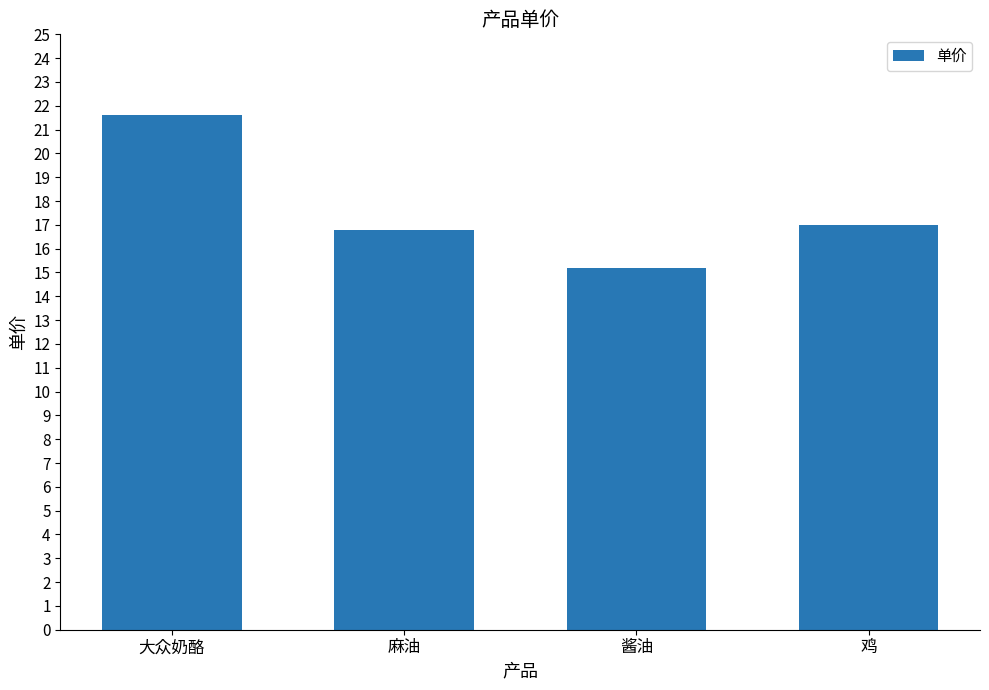

How many data points are less than 17?

2